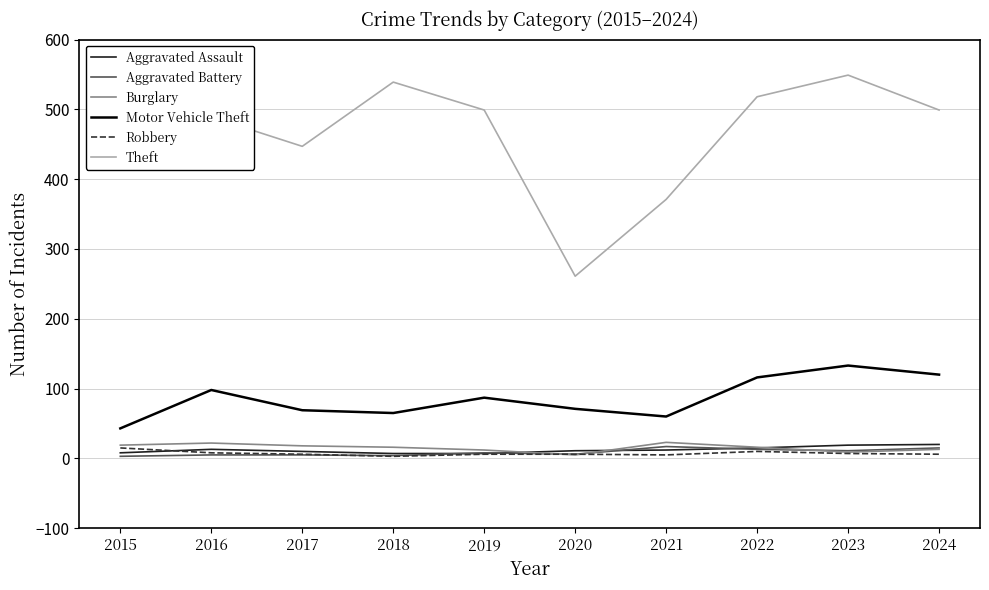

The value of Burglary at 2024 is 13. True or false?

True